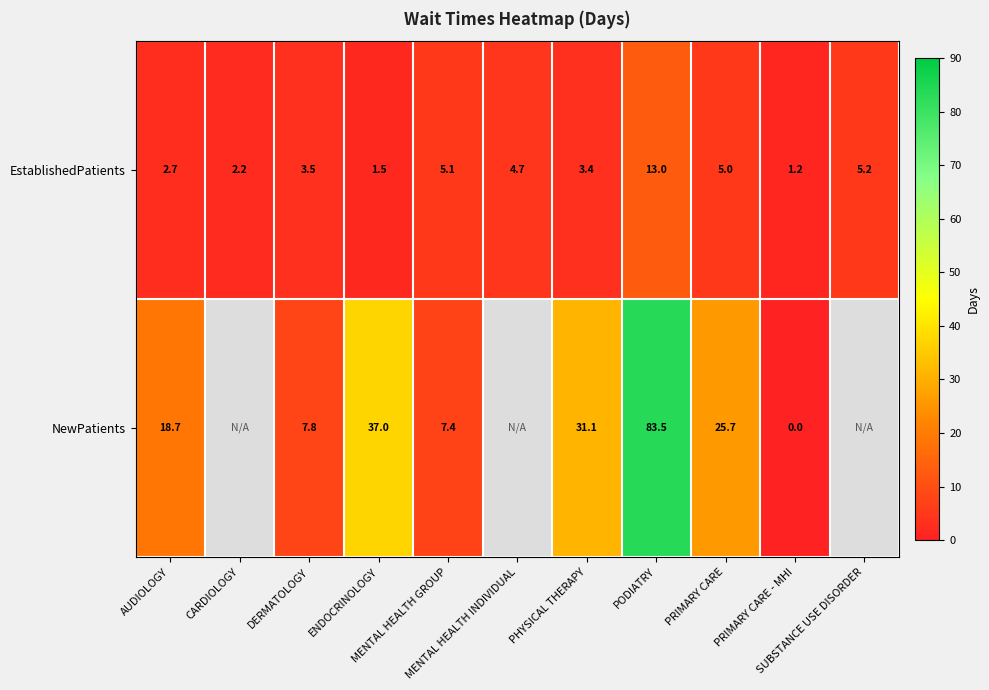

What is the total value across all series at DERMATOLOGY?

11.3